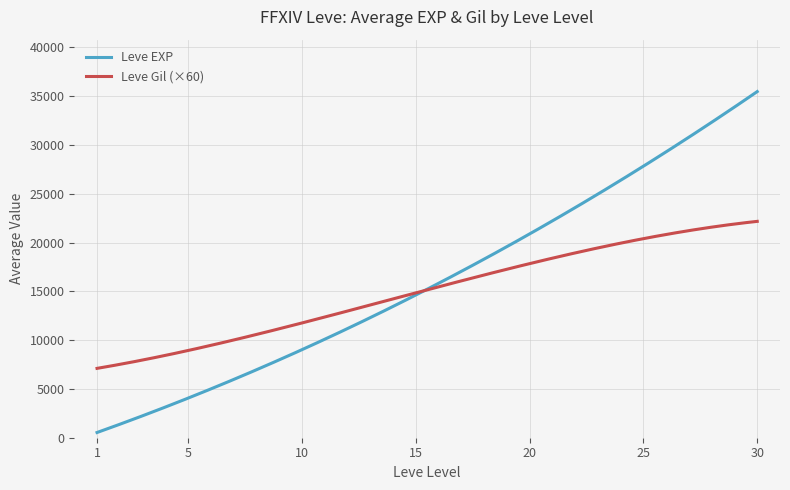

What is the minimum value for Leve Gil (×60)?

7108.4